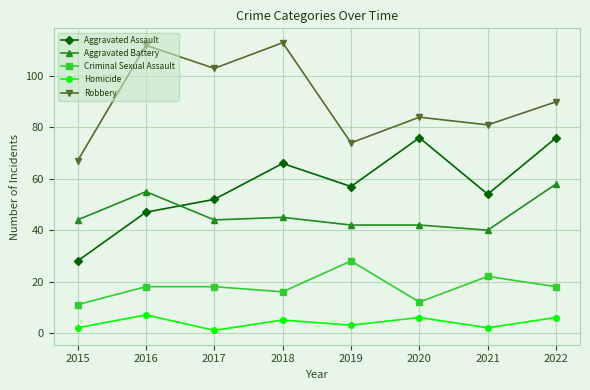

Where does the Robbery series first go above 90?

2016